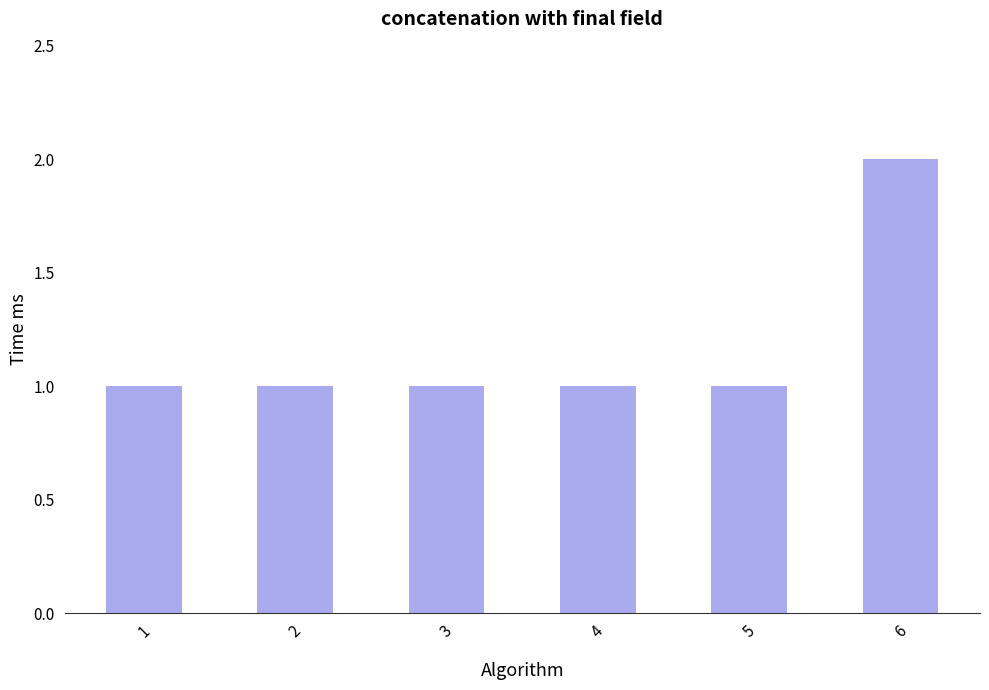

What is the sum of all values?

7